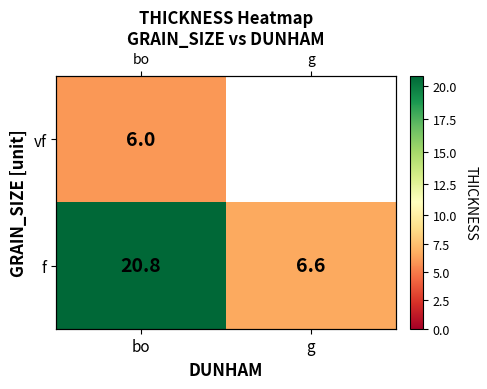

At which label does vf reach its minimum?

bo